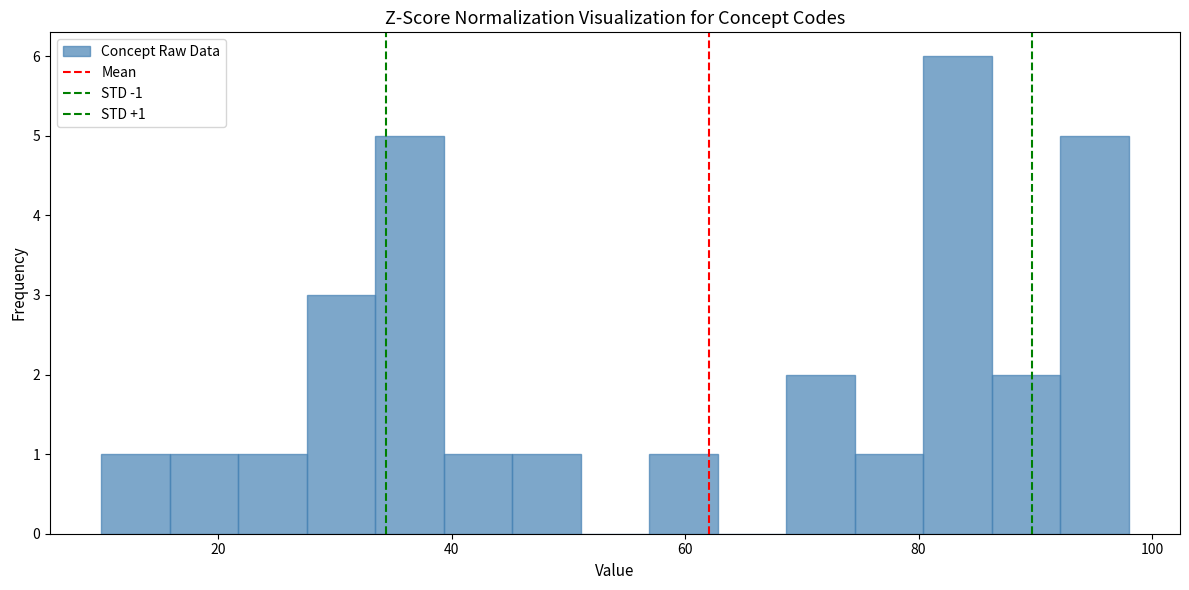

Read against the x-axis, roughly where is the centre of the tallest bar?

84